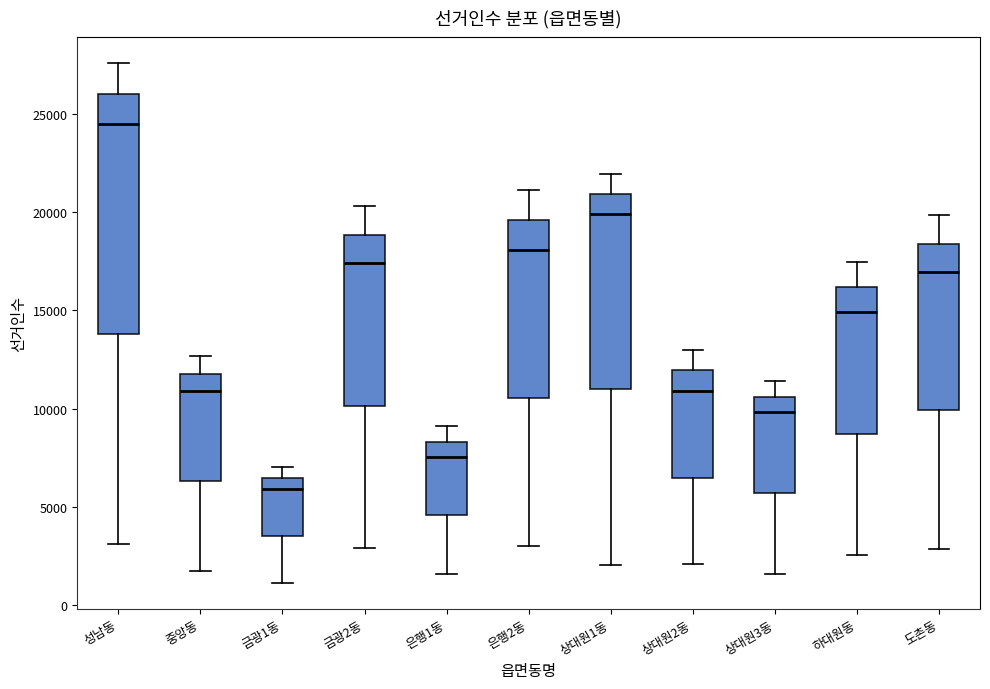

Where does the upper whisker of the box for 은행1동 end on the y-axis? The values are not printed on the chart, so give them approximately, as read against the axis.

9000